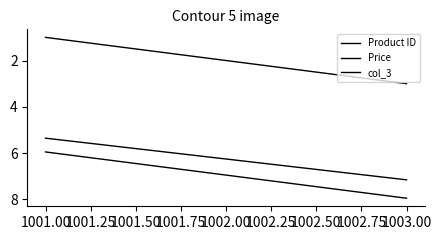

Reading right to left, list all the values displayed in this chart.

Product ID: 3.0	2.0	1.0
Price: 8.0	7.0	6.0
col_3: 7.2	6.3	5.4